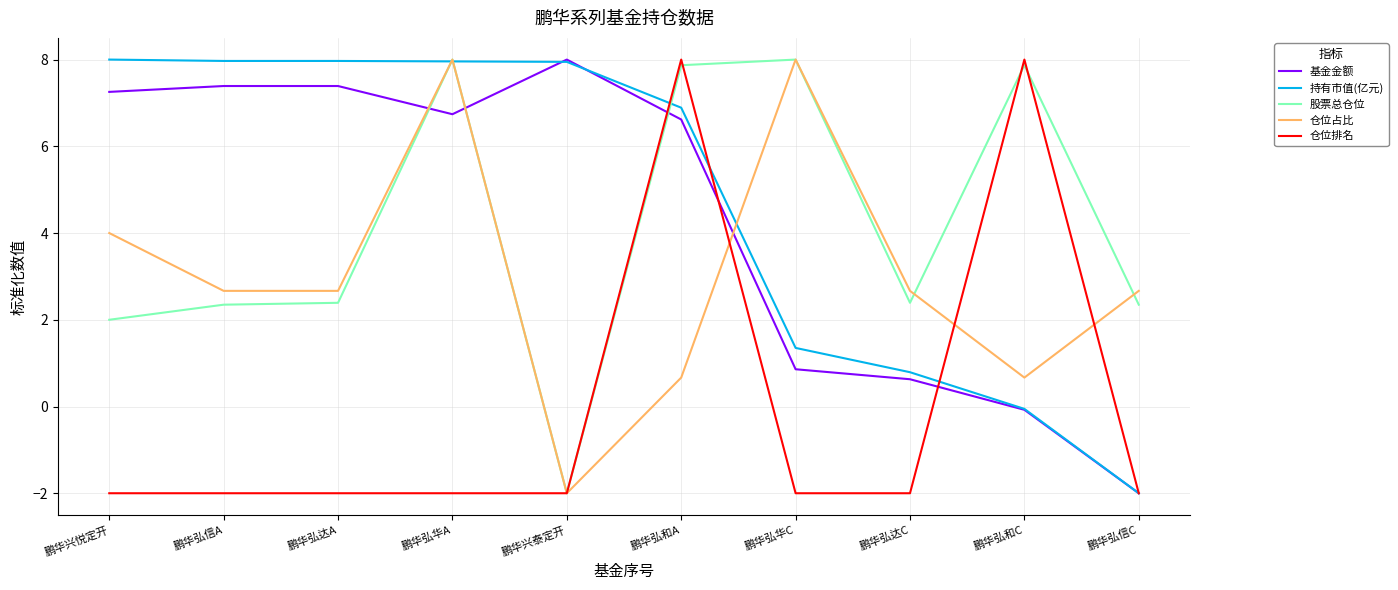

Where is 持有市值(亿元) nearest to the value 3?

鹏华弘华C